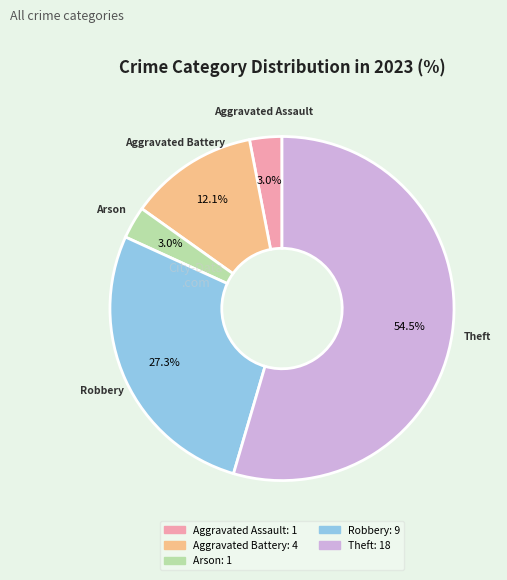

To the nearest percent, what is the average slice percentage?

20%